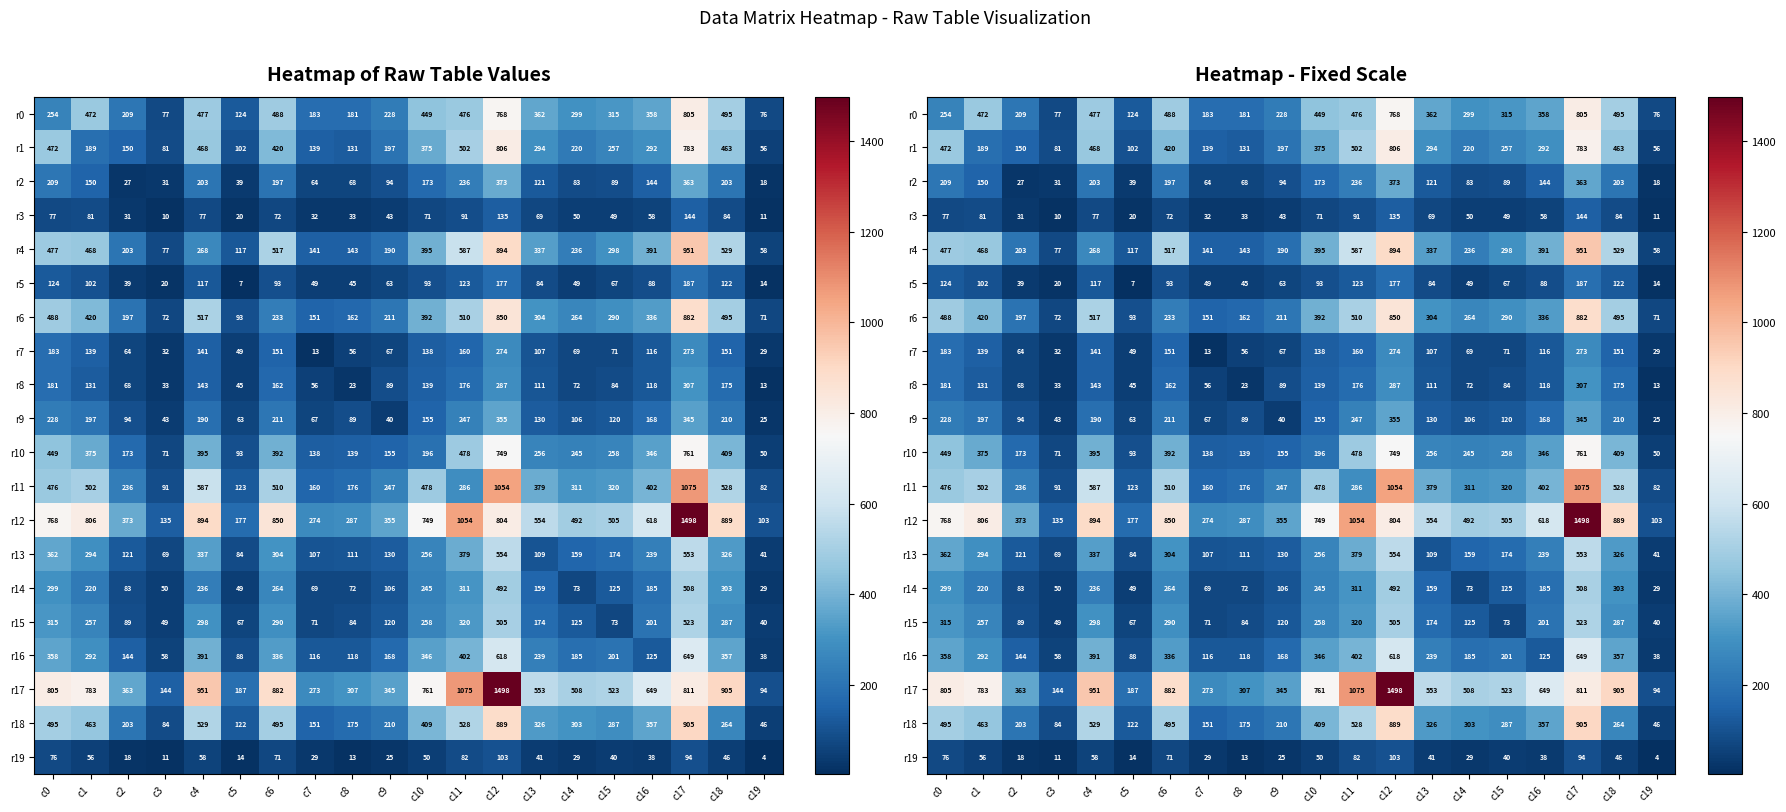

How many values in the r0 series are below 358?

10